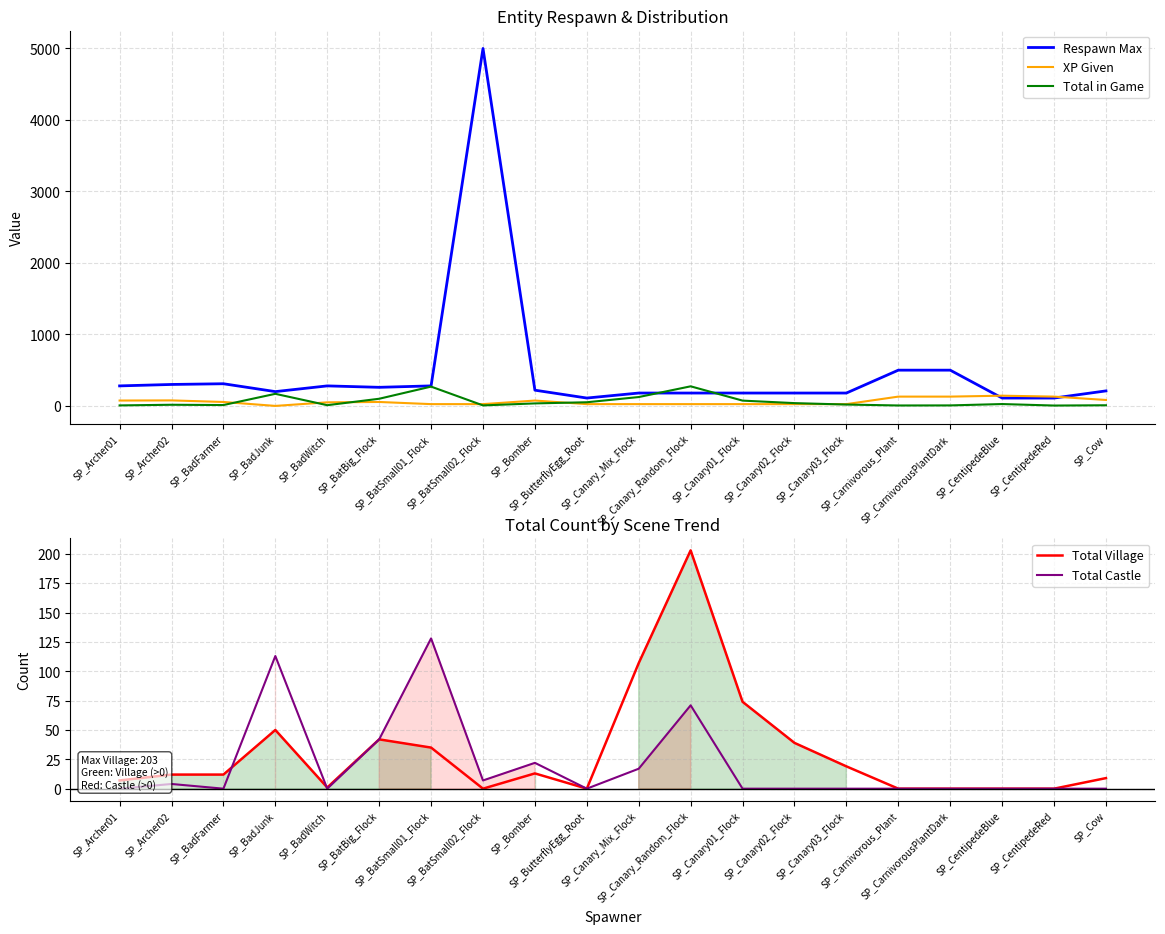

How many interior local valleys does the Total in Game series have?

5